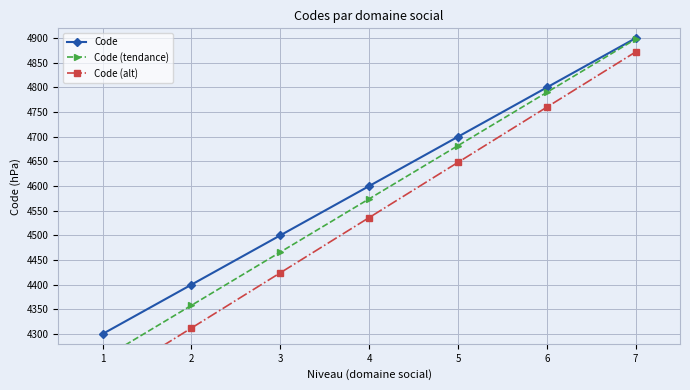

Which series has the widest spread of values?

Code (alt)